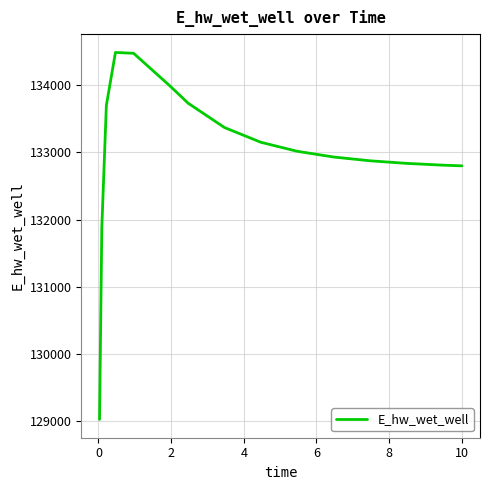

Does the chart have visible grid lines?

Yes